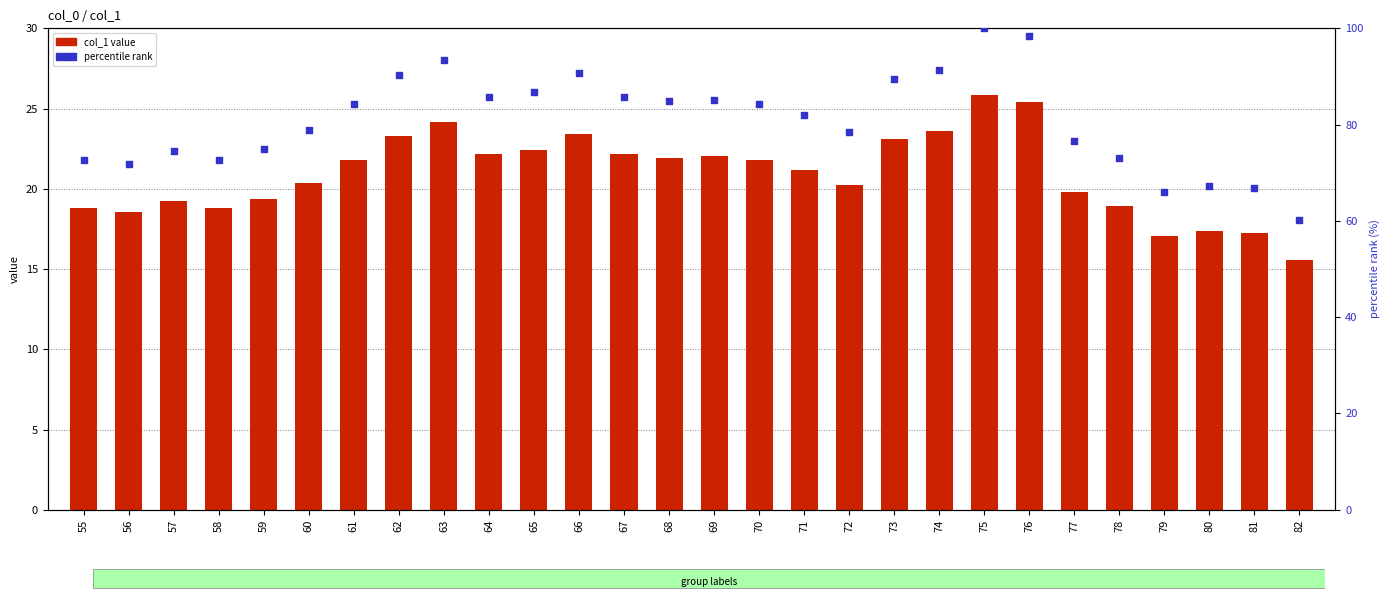

At how many categories does at least one series exceed 98?

2